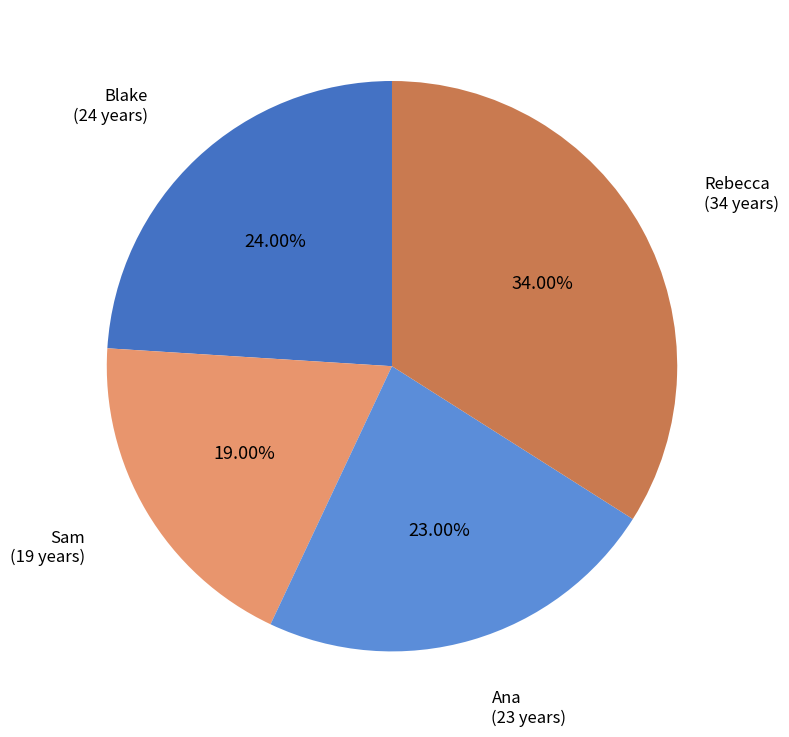

Does any single category account for the majority?

No